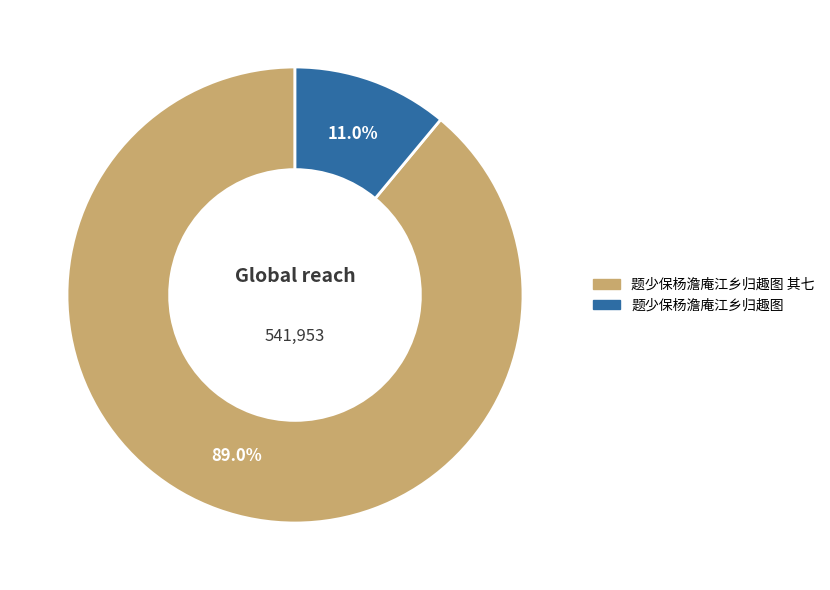

Does any single category account for the majority?

Yes